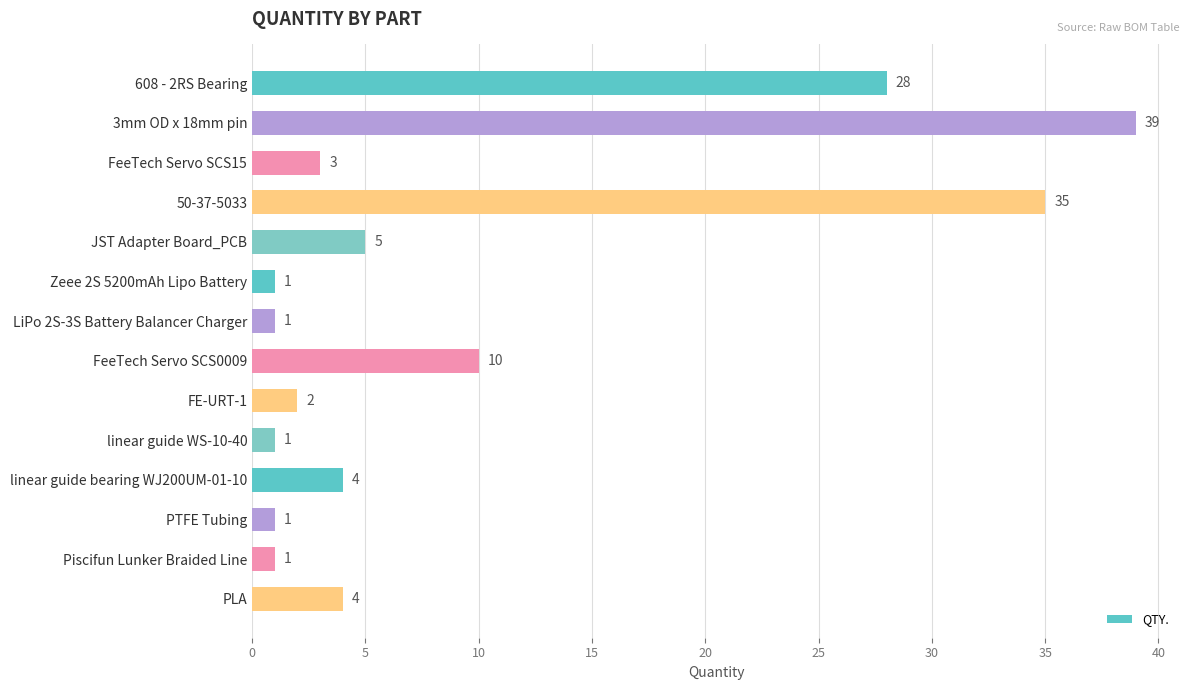

What is the maximum value shown in the chart?

39